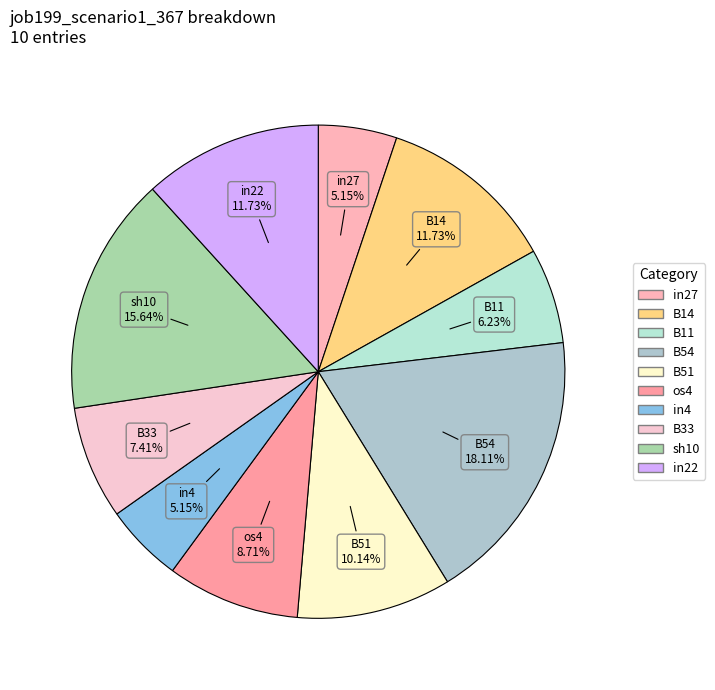

To the nearest percent, what is the average slice percentage?

10%